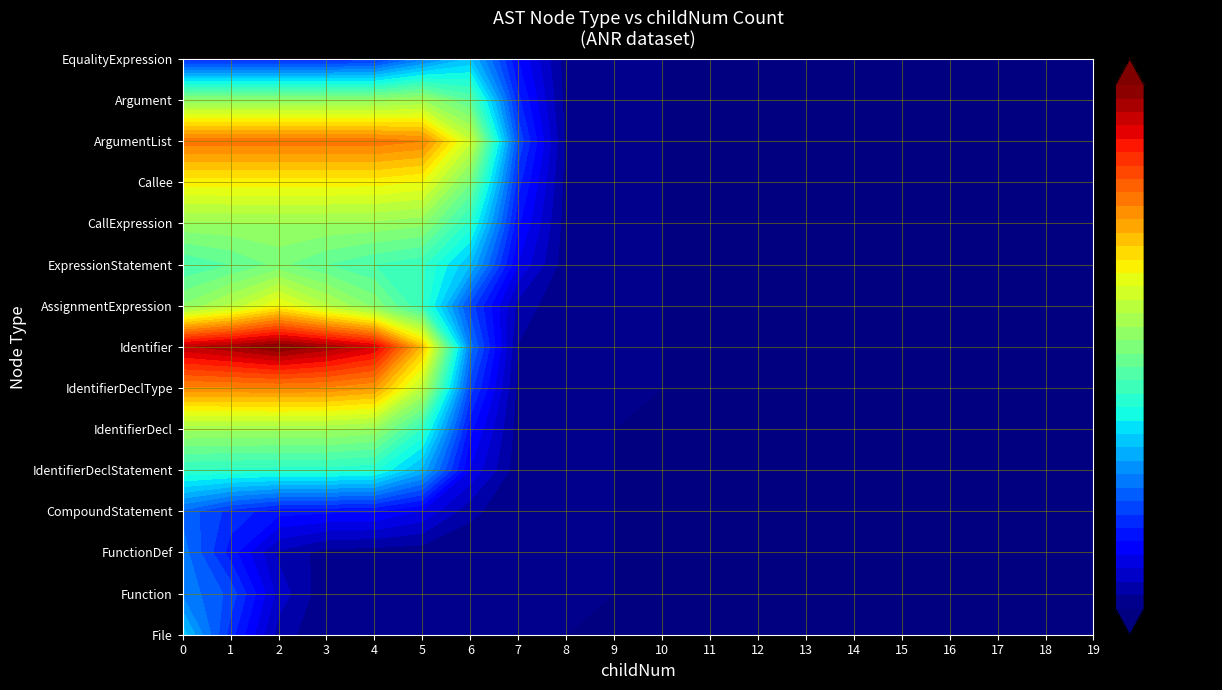

At how many categories does at least one series exceed 1?

7